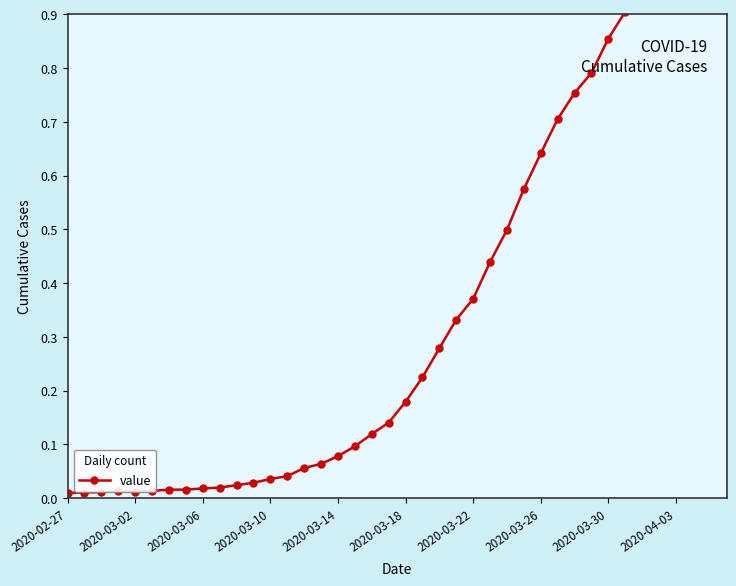

How many interior local peaks (higher than both neighbors) does the data have?

1